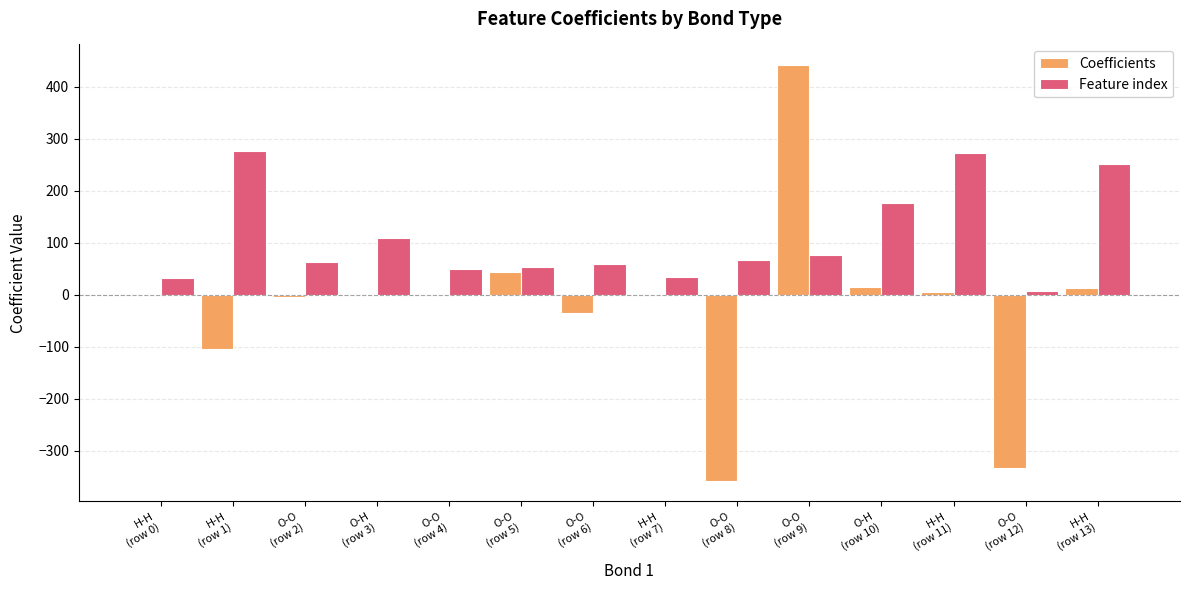

Which series has the largest total across all categories?

Feature index